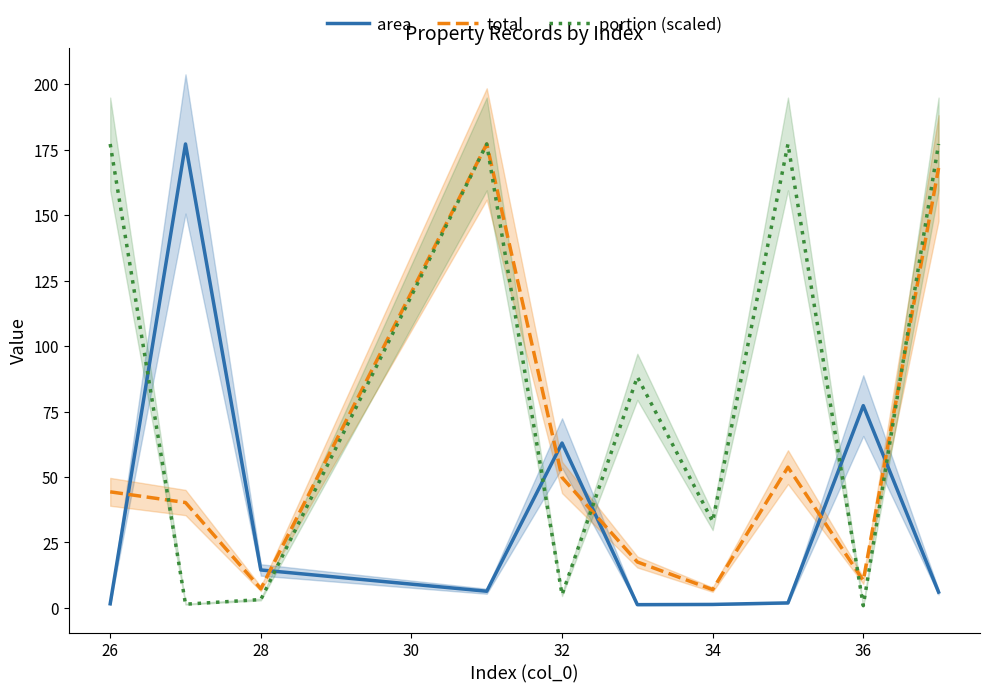

How many times do portion (scaled) and area cross each other?

6